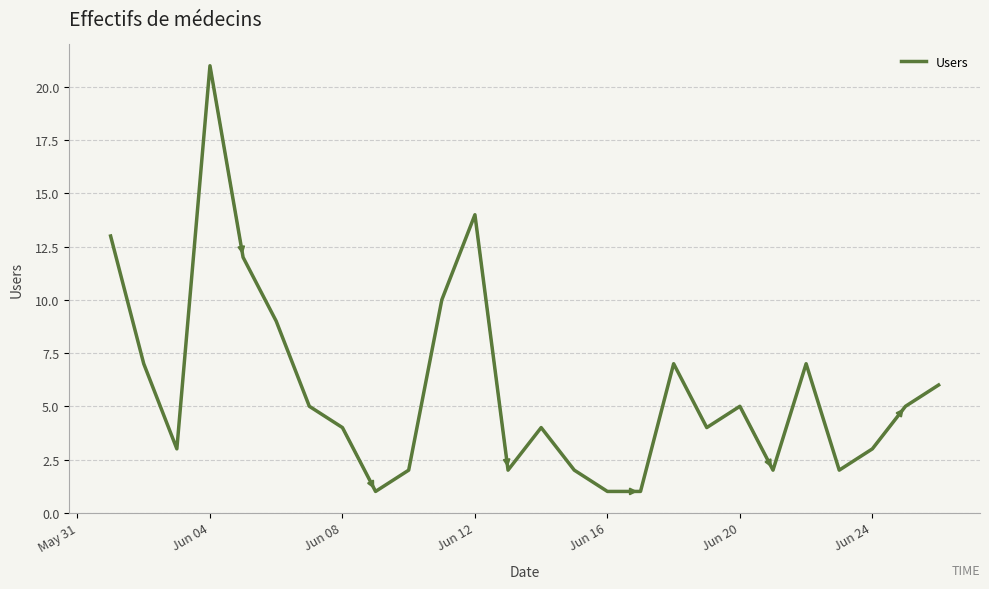

What is the maximum value shown in the chart?

21